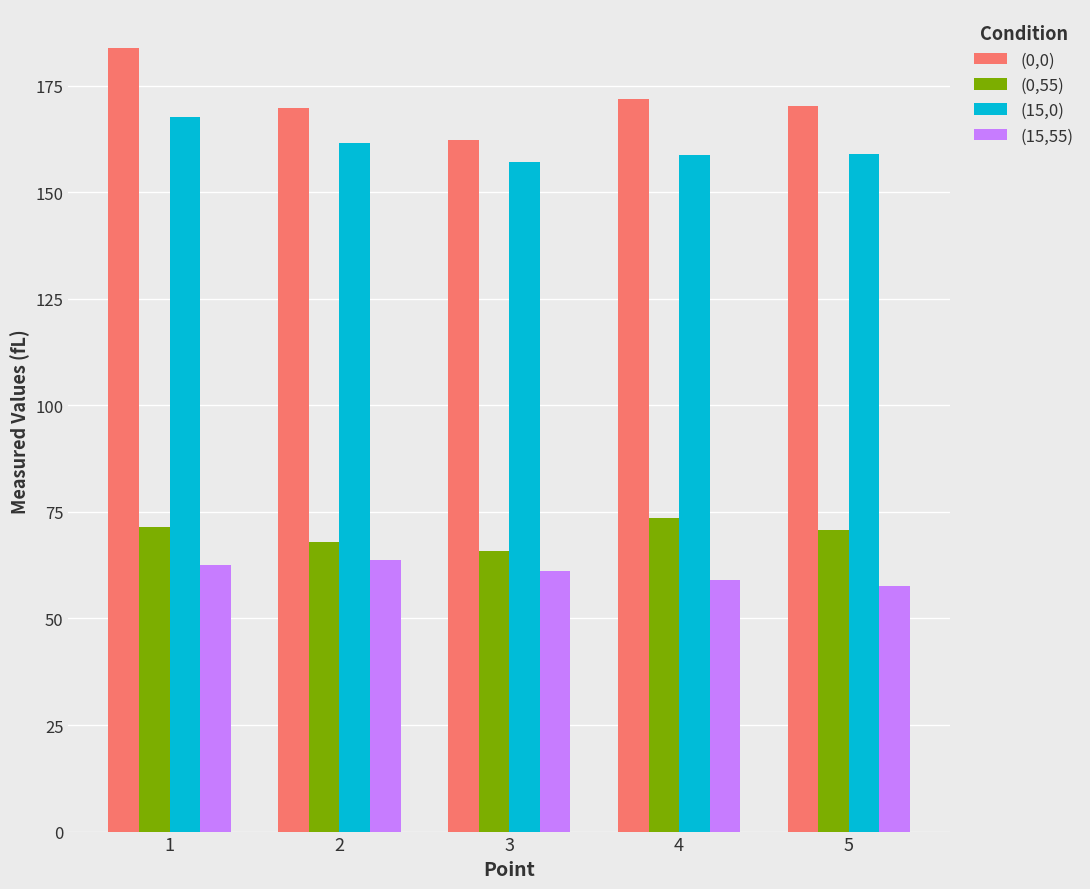

Read the (0,0) value at 4.

171.8